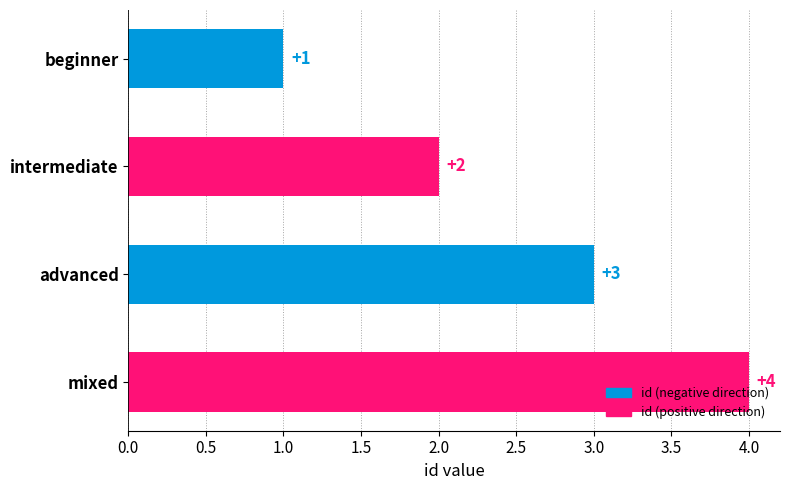

What is the sum of the values at intermediate and advanced?

5